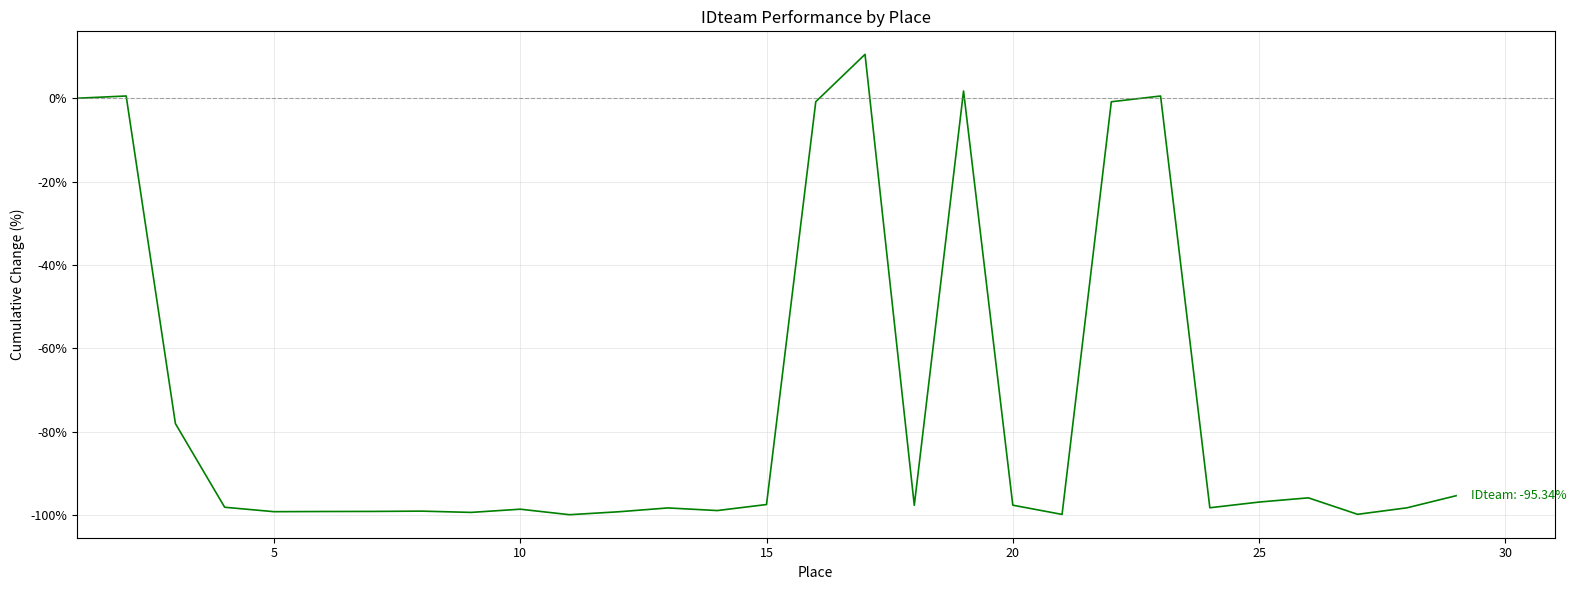

What is the maximum value shown in the chart?

10.5